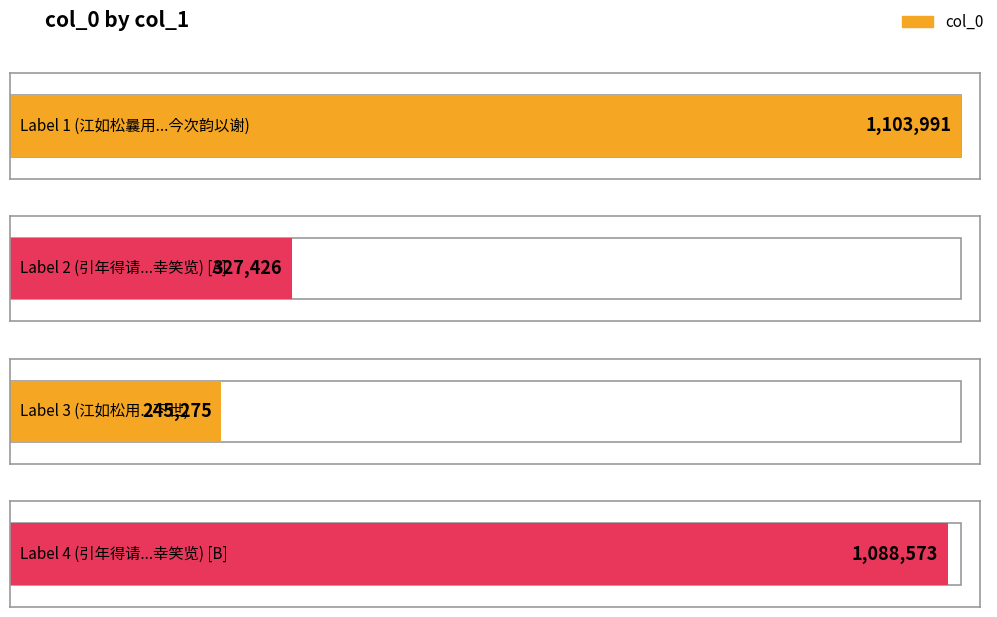

Which label corresponds to the smallest value in the chart?

江如松用胡敬存韵宠以佳章未及答而先人下世